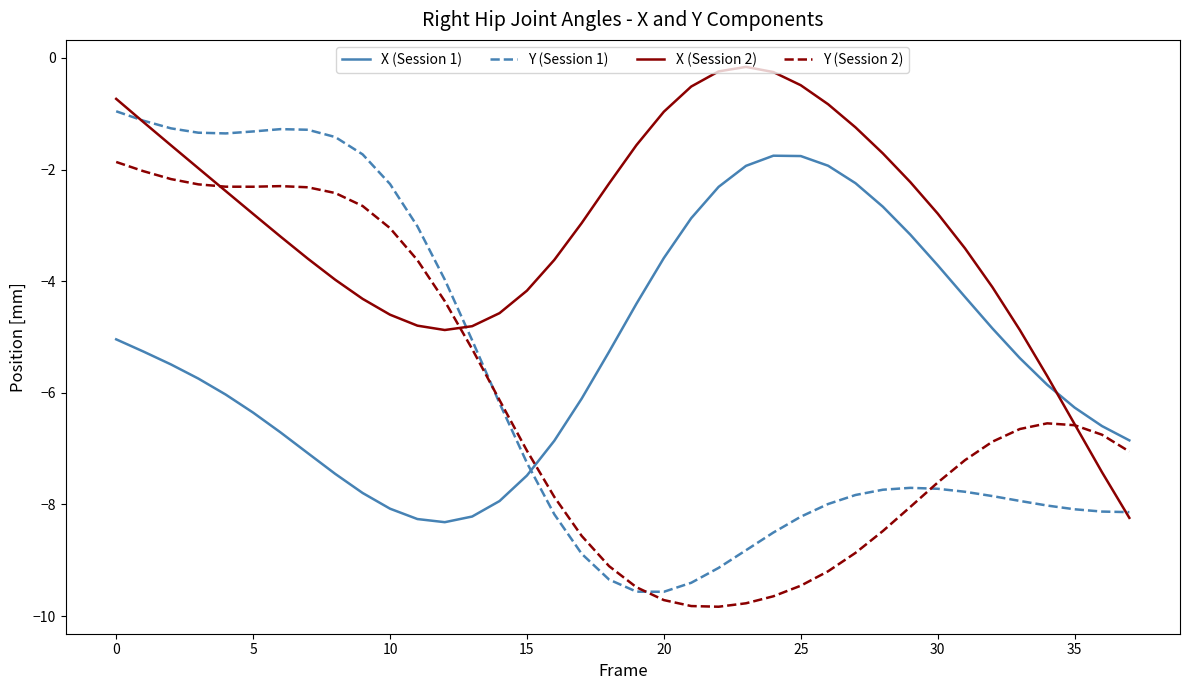

What is the difference between the maximum and minimum values in the X (Session 1) series?

6.6